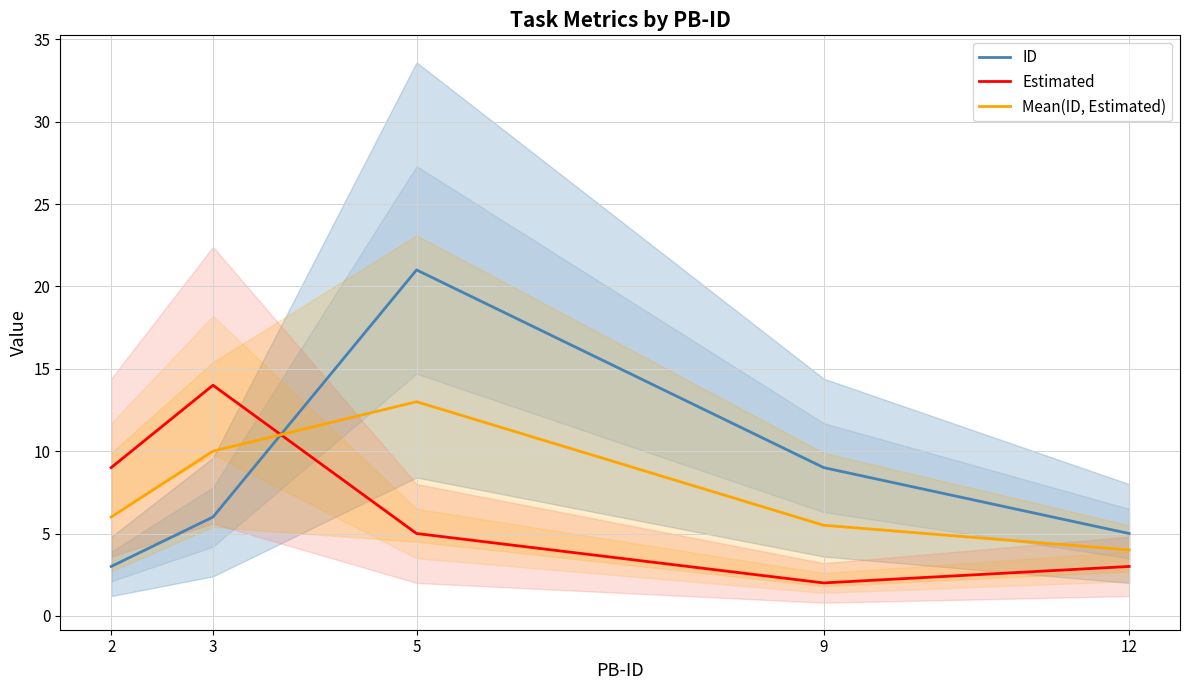

What is the difference between the Estimated values at 12 and 3?

11.0